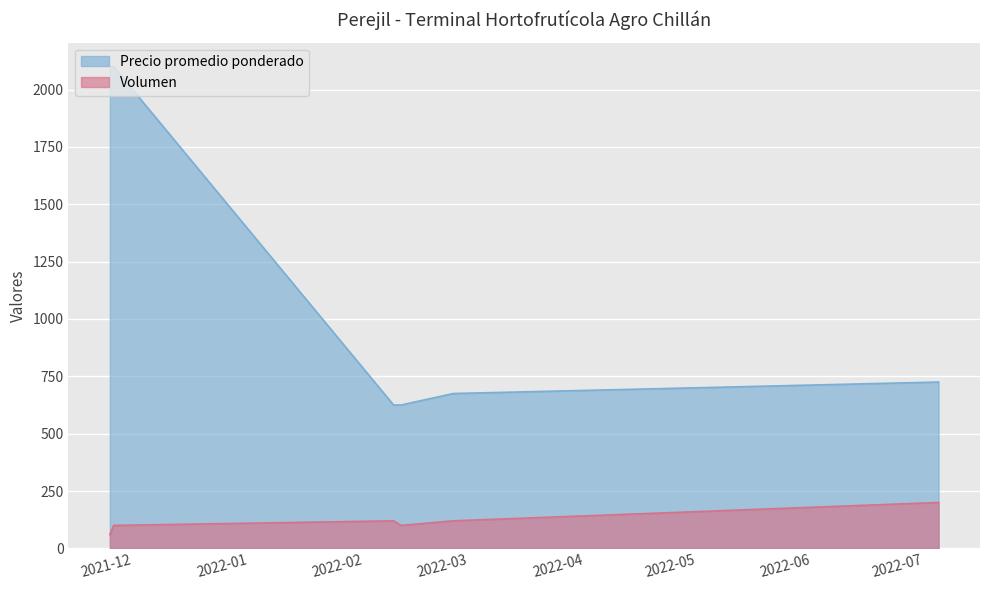

What is the approximate value of Volumen at 2022-07-12, to the nearest 10?

200